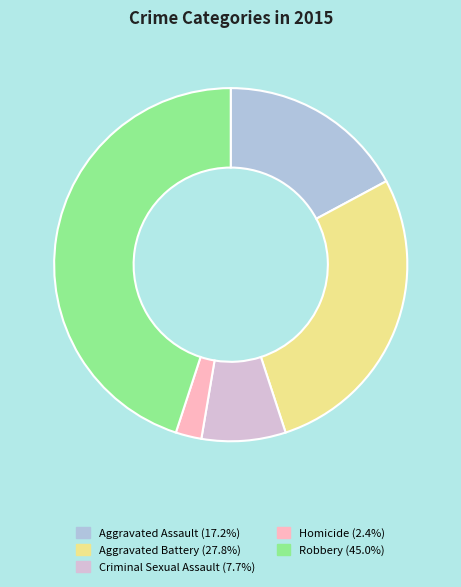

Rank the categories by value from highest to lowest.

Robbery, Aggravated Battery, Aggravated Assault, Criminal Sexual Assault, Homicide